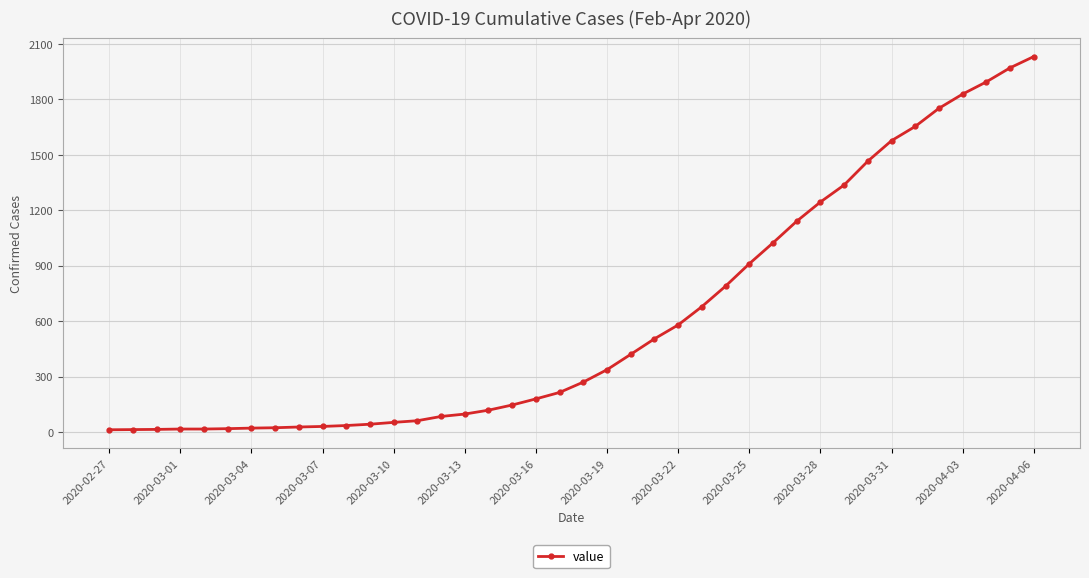

How many data points are less than 271?

20